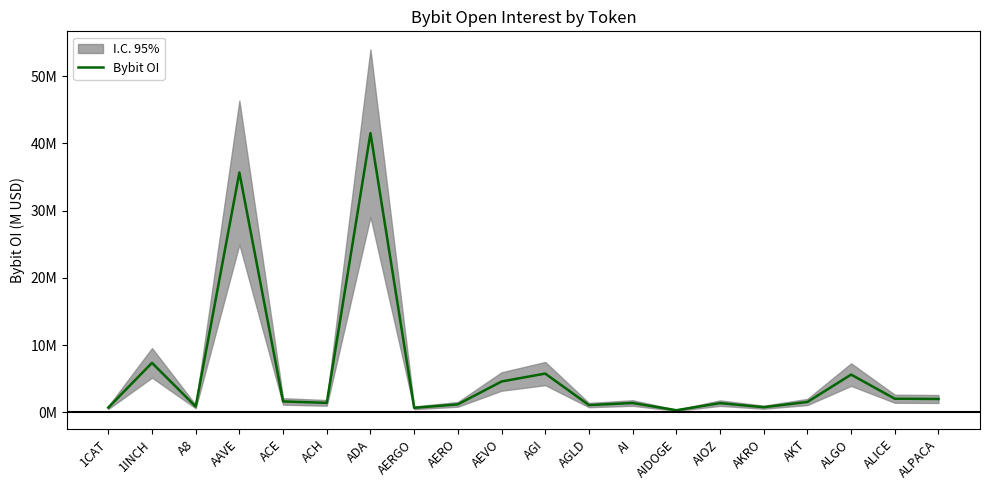

True or false: the data shows 2.4 at 1INCH.

False